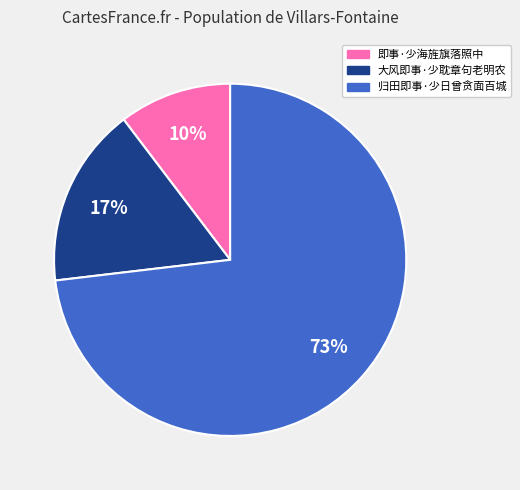

Combined, do 大风即事·少耽章句老明农 and 即事·少海旌旗落照中 account for over 50%?

No